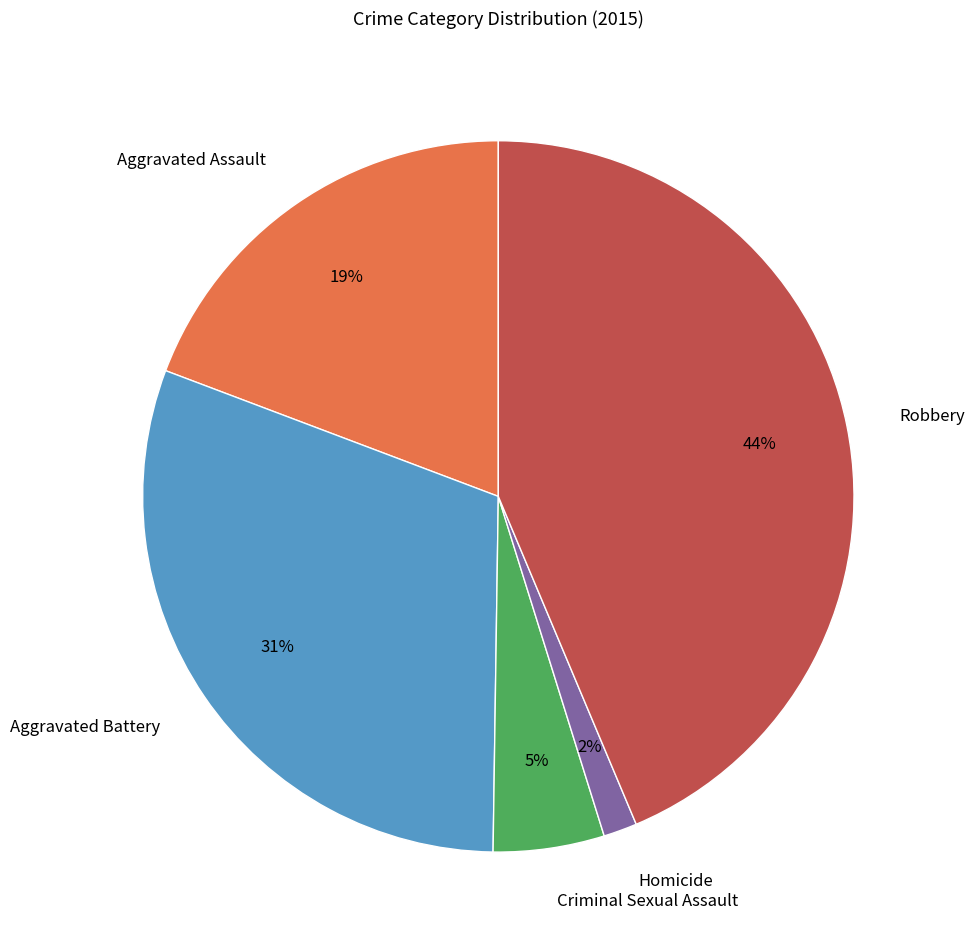

Rank the categories by value from lowest to highest.

Homicide, Criminal Sexual Assault, Aggravated Assault, Aggravated Battery, Robbery